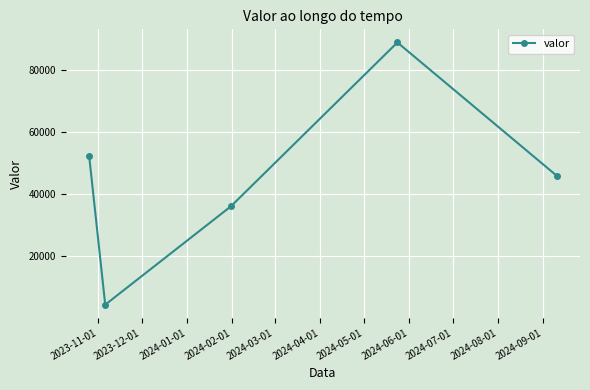

How many values are below 45863?

2